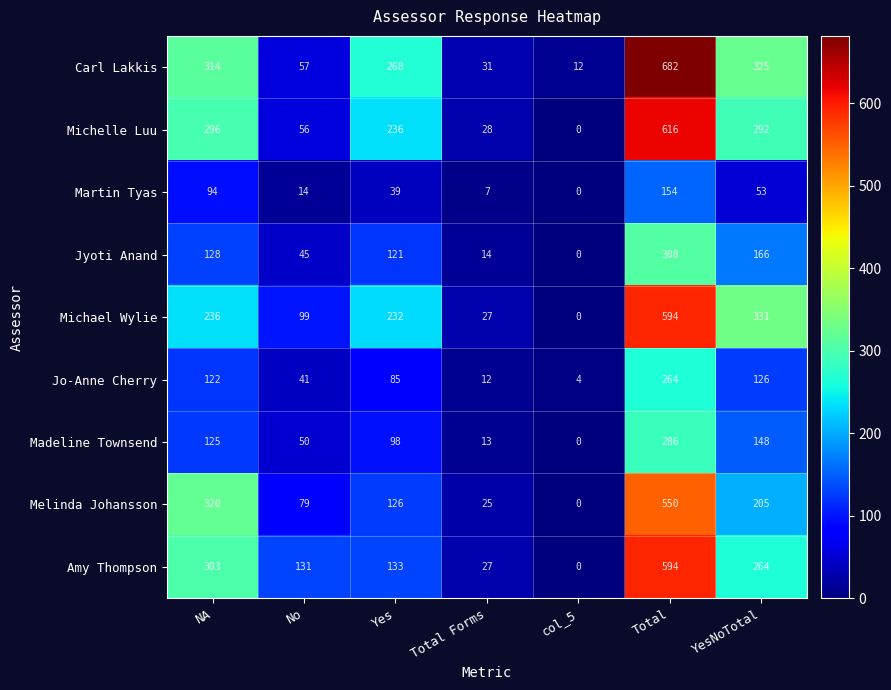

Where does the Amy Thompson series first go above 133?

NA